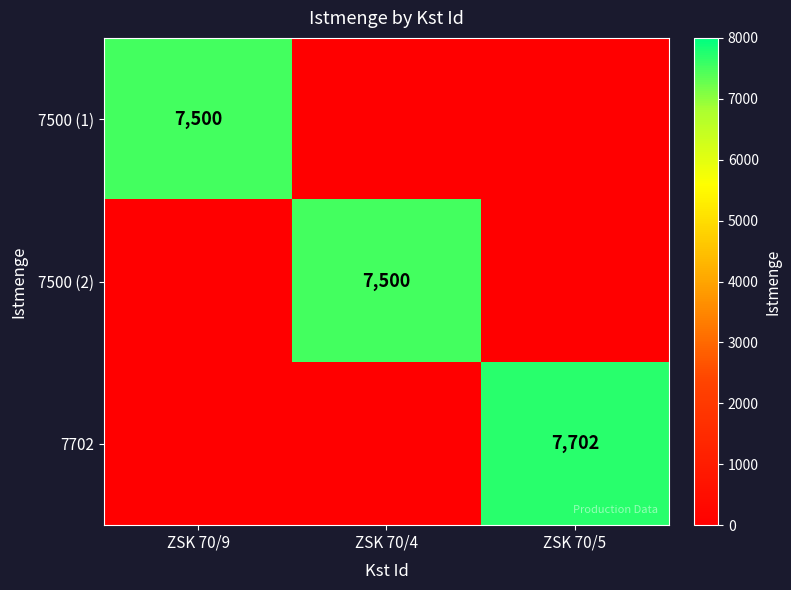

What is the difference between the highest and lowest values at ZSK 70/9?

7500